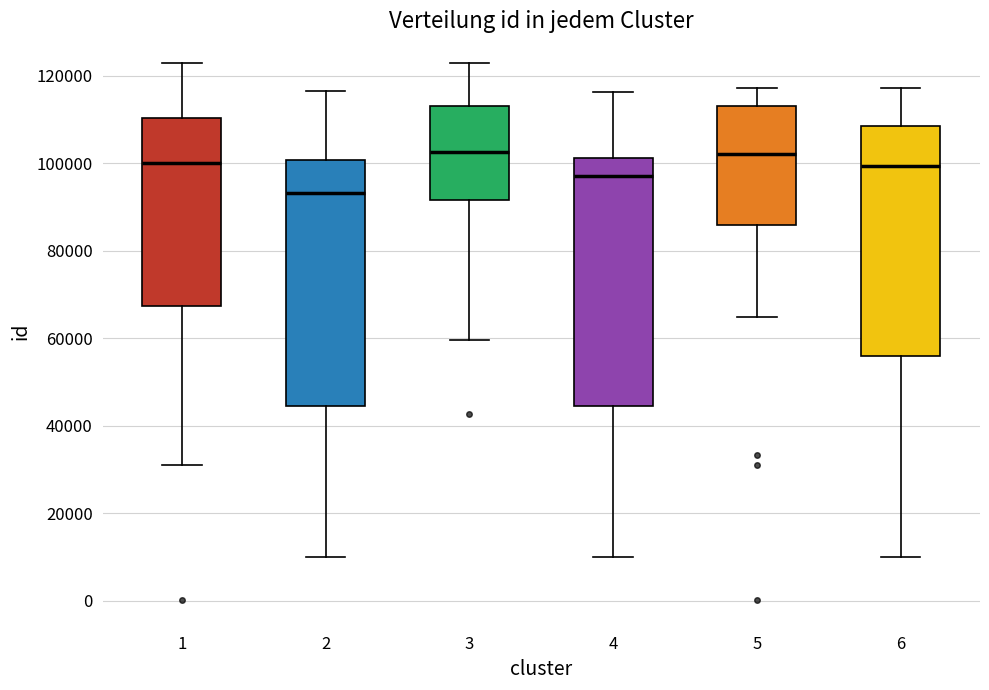

Where does the upper whisker of the box at x = 4 end on the y-axis? The values are not printed on the chart, so give them approximately, as read against the axis.

116000